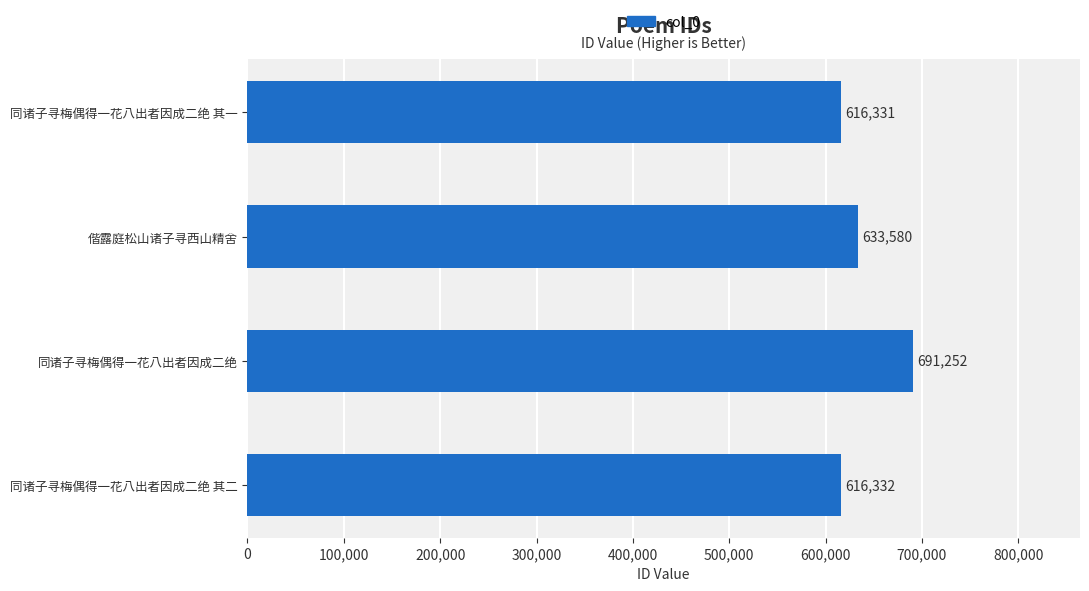

Reading bottom to top, transcribe all the data shown in this chart.

同诸子寻梅偶得一花八出者因成二绝 其二=616332	同诸子寻梅偶得一花八出者因成二绝=691252	偕露庭松山诸子寻西山精舍=633580	同诸子寻梅偶得一花八出者因成二绝 其一=616331